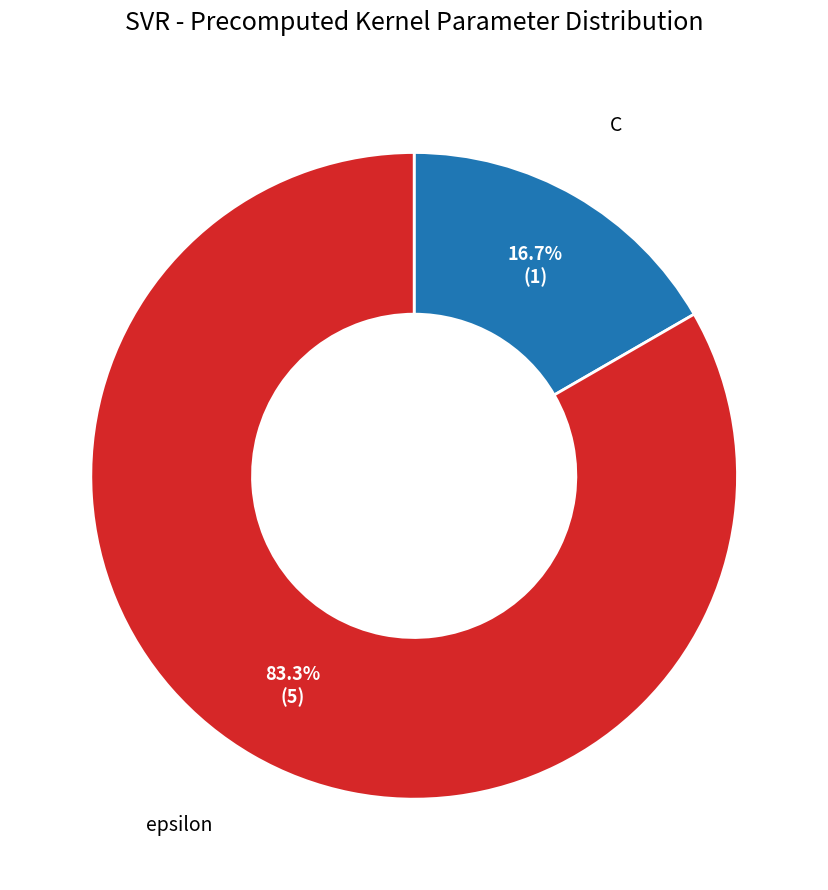

What percentage do epsilon and C together represent?

100.0%